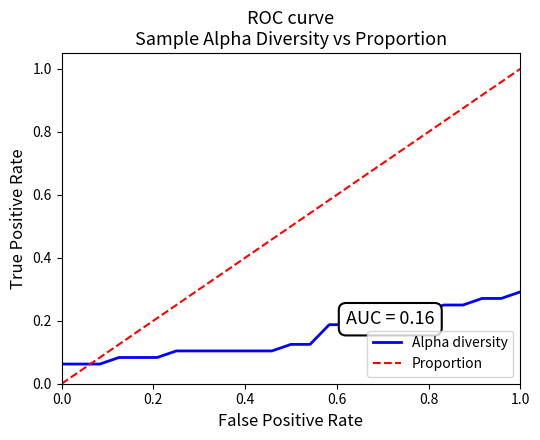

True or false: Alpha diversity and Proportion cross at least once.

True